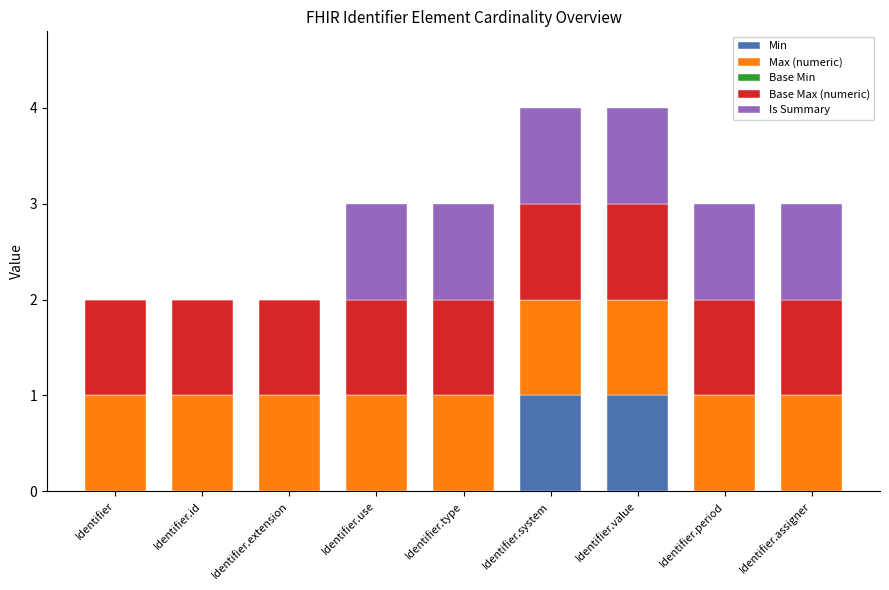

What is the total value across all series at Identifier.assigner?

3